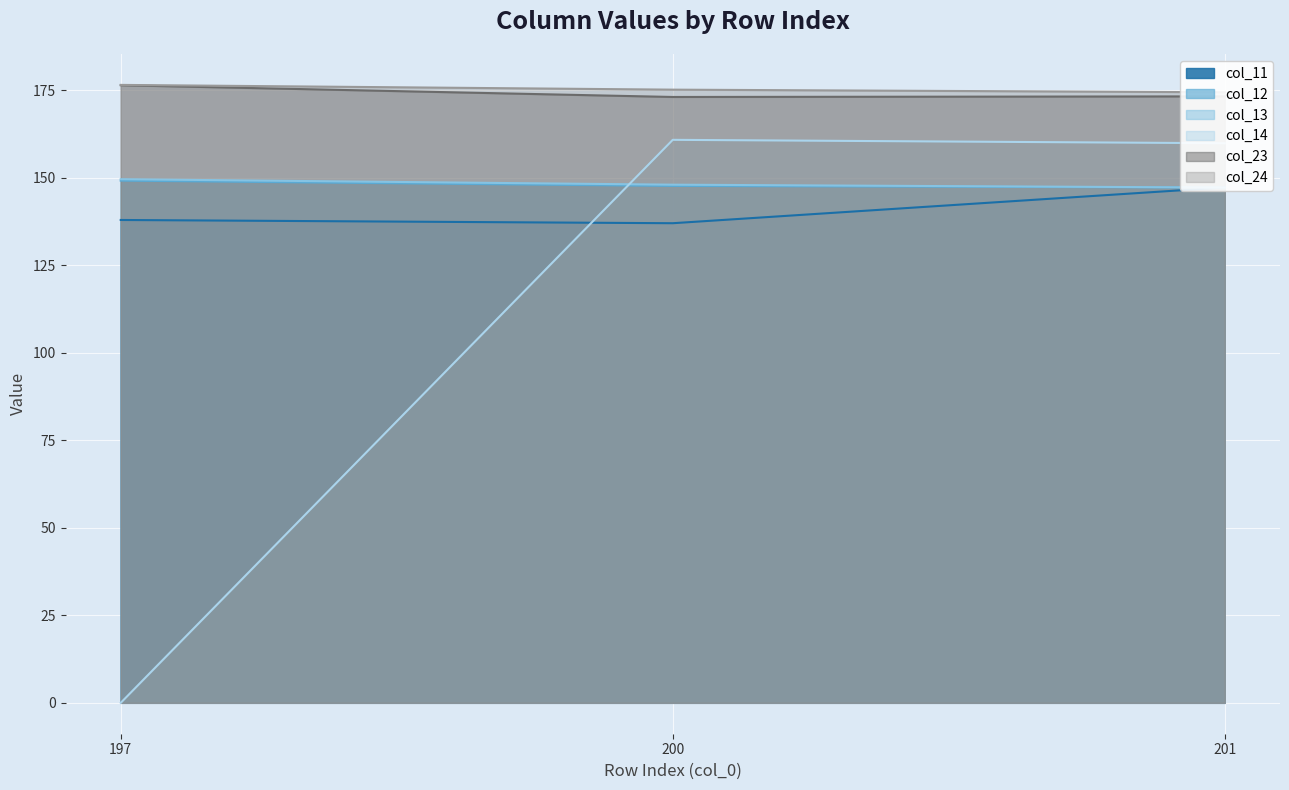

How many data points in col_24 are above 175?

2